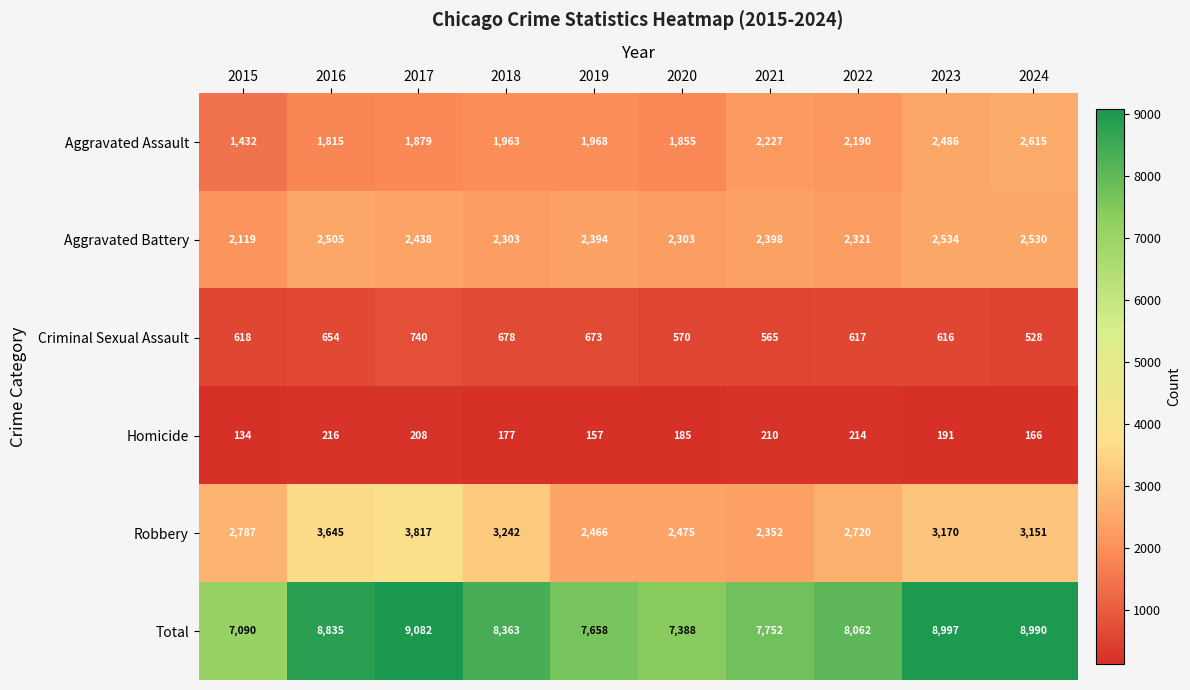

At which category does the chart reach its peak across all series?

2017